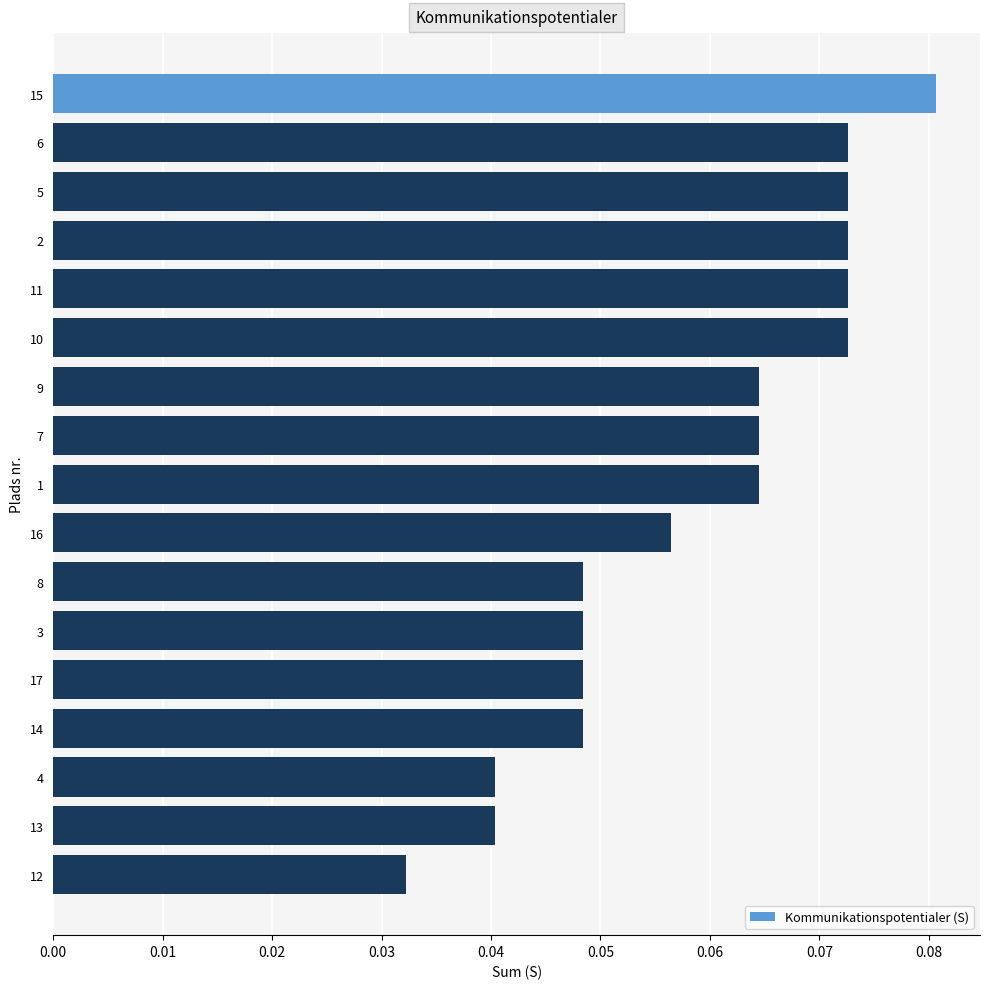

Which has a higher value, 15 or 8?

15